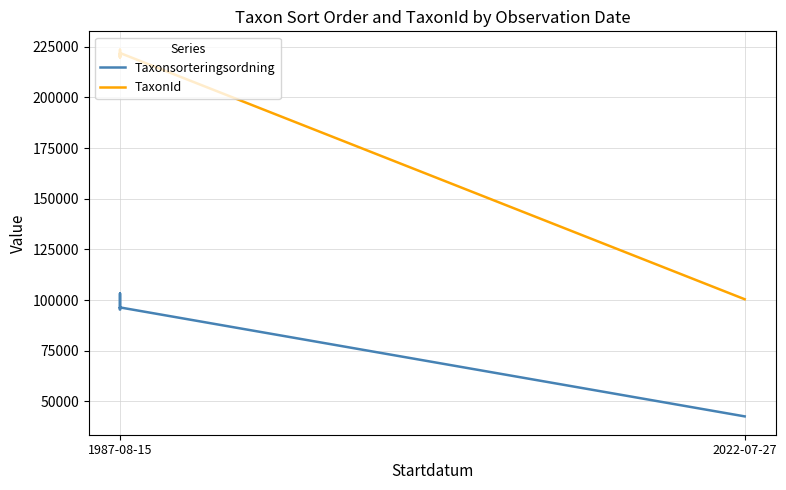

How many lines are shown in the chart?

2